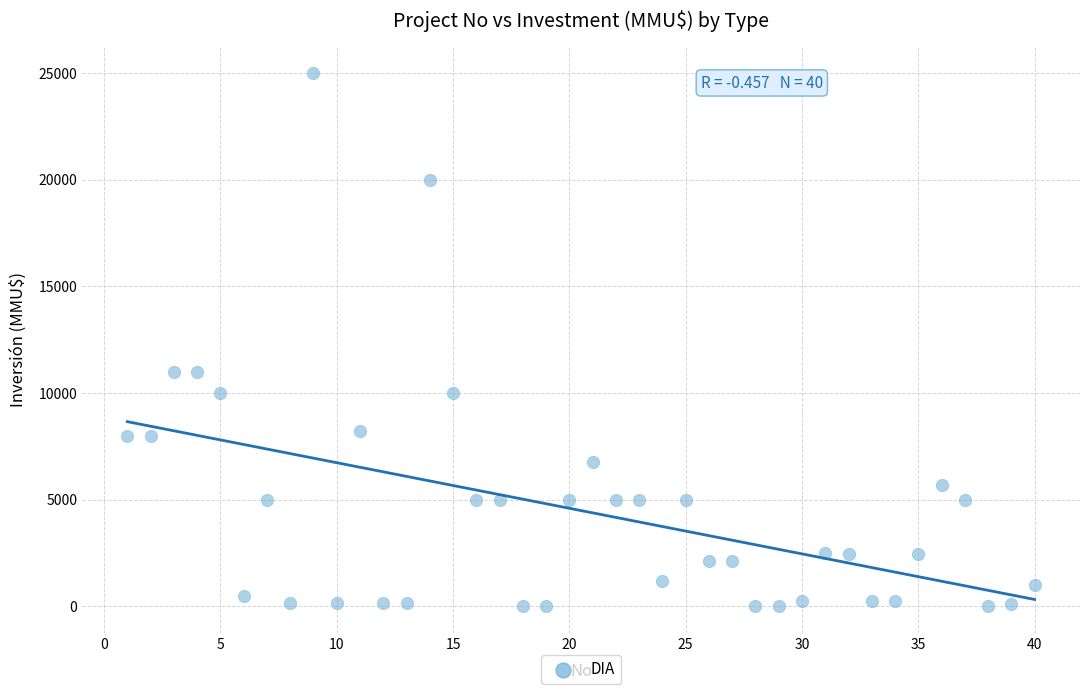

What is the range of X values (max minus min)?

39